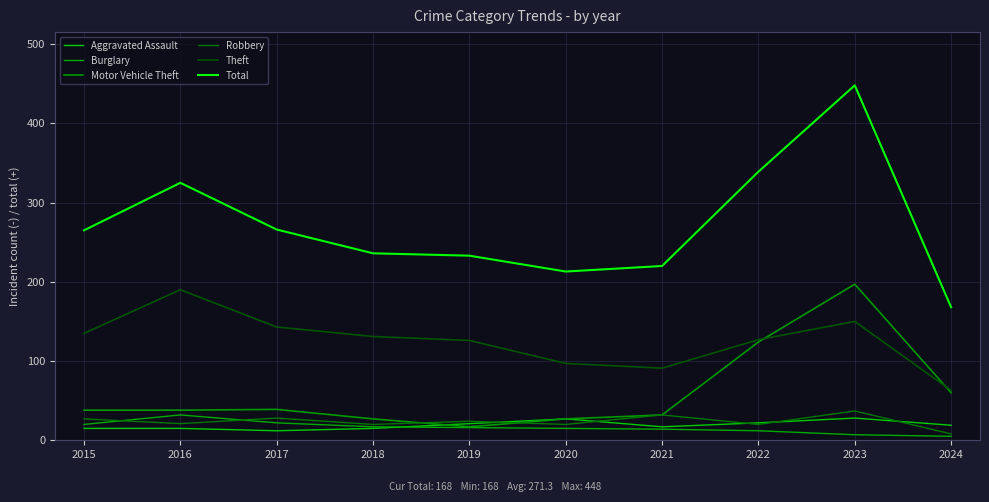

Where do Robbery and Burglary first cross each other?

2015 and 2016